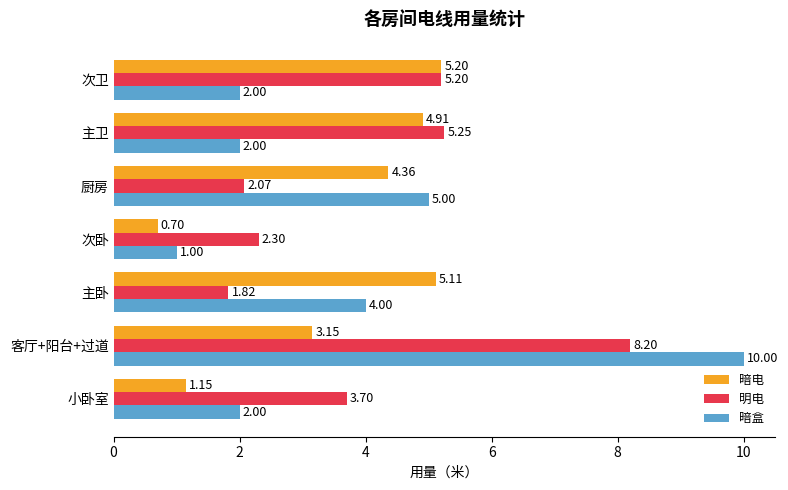

What is the average value of the 明电 series?

4.1